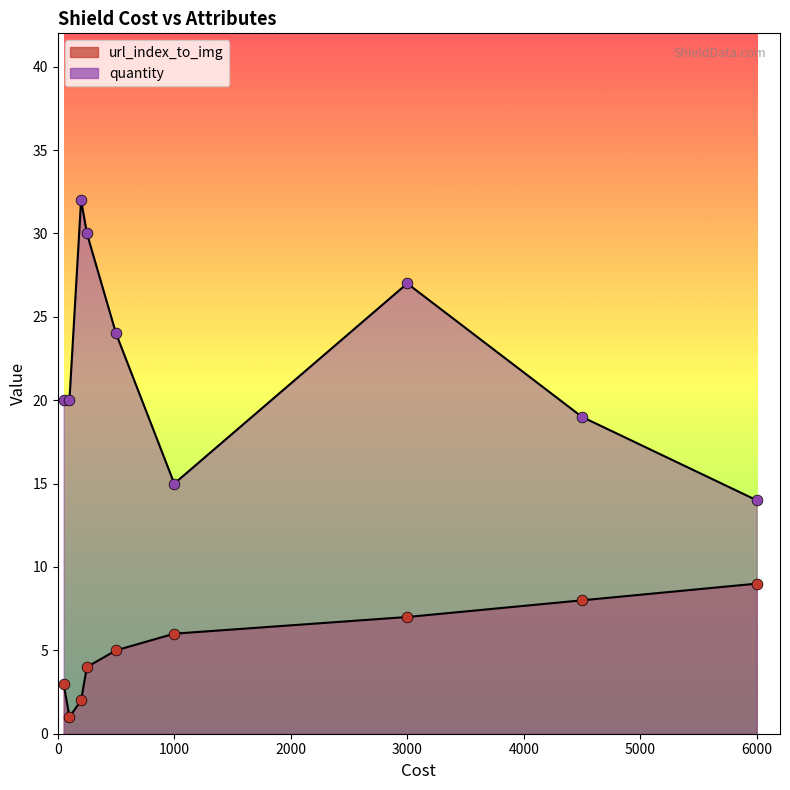

What is the total value across all series at Caduceus Round Shield?

34